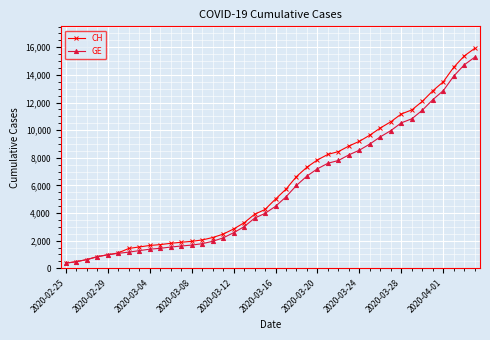

What is the minimum value shown in the chart?

375